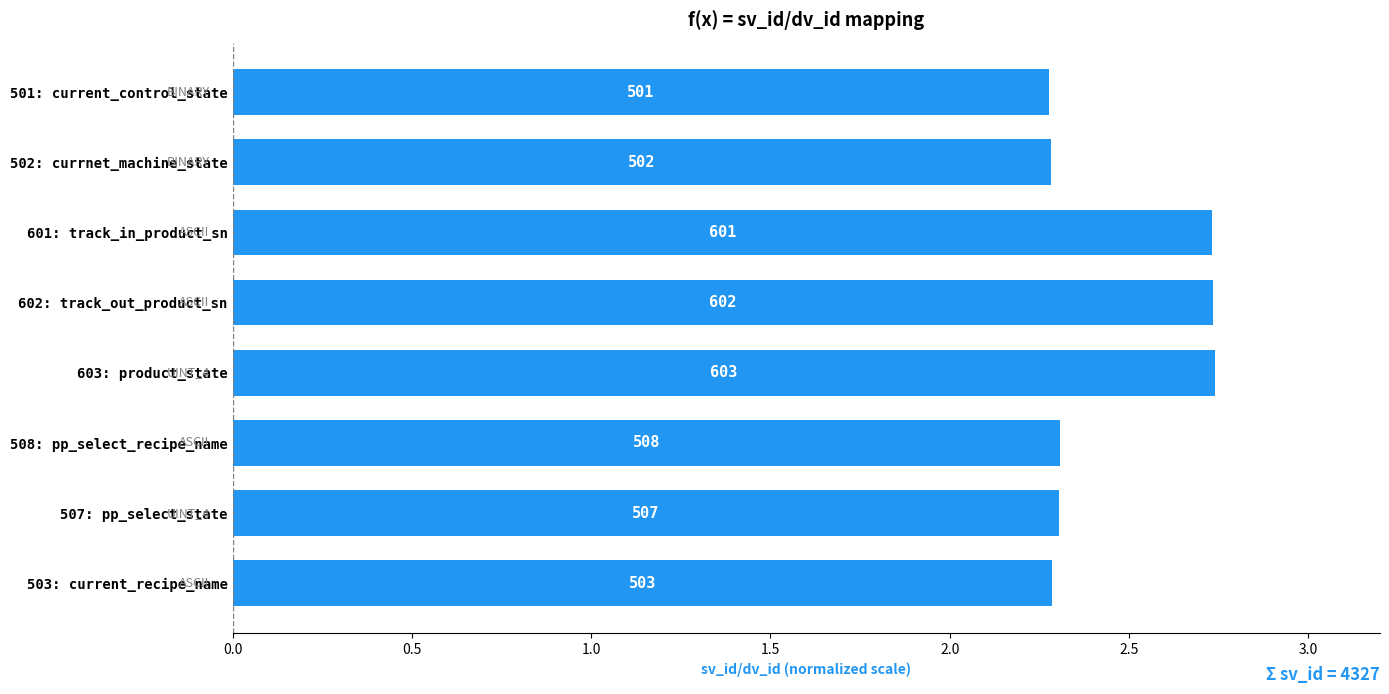

Does the chart contain any negative values?

No